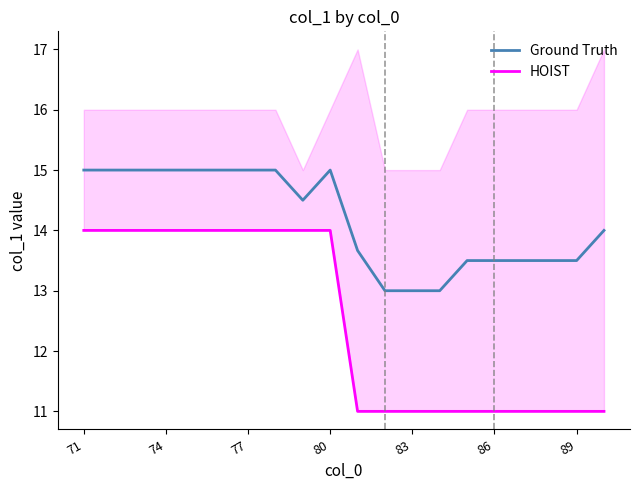

True or false: Ground Truth and HOIST cross at least once.

False